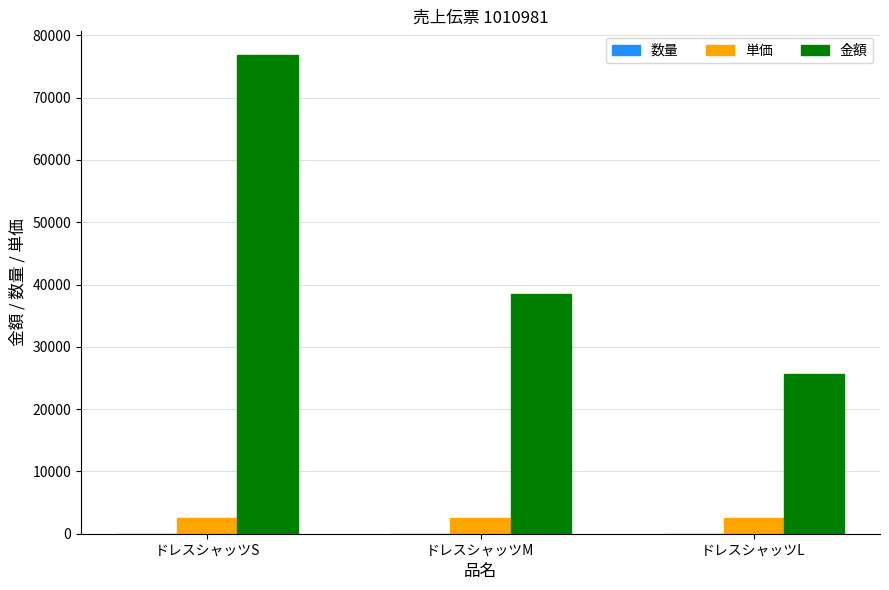

Are the bars horizontal?

No